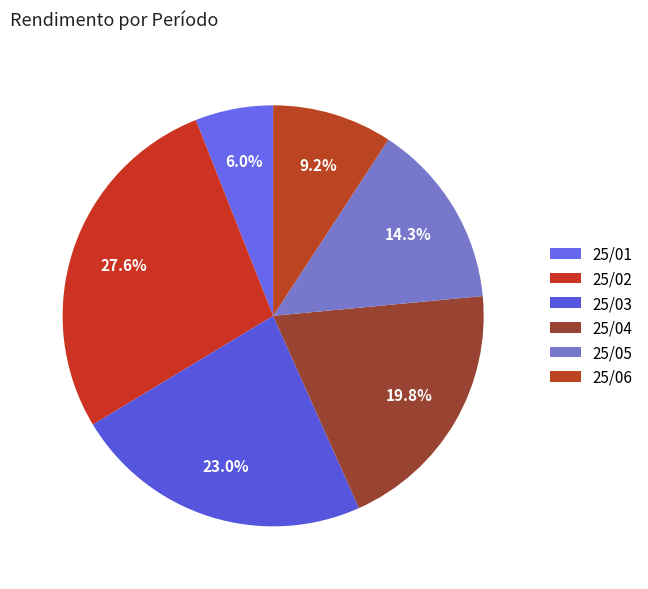

To the nearest percent, what percentage of the pie is 25/04?

20%